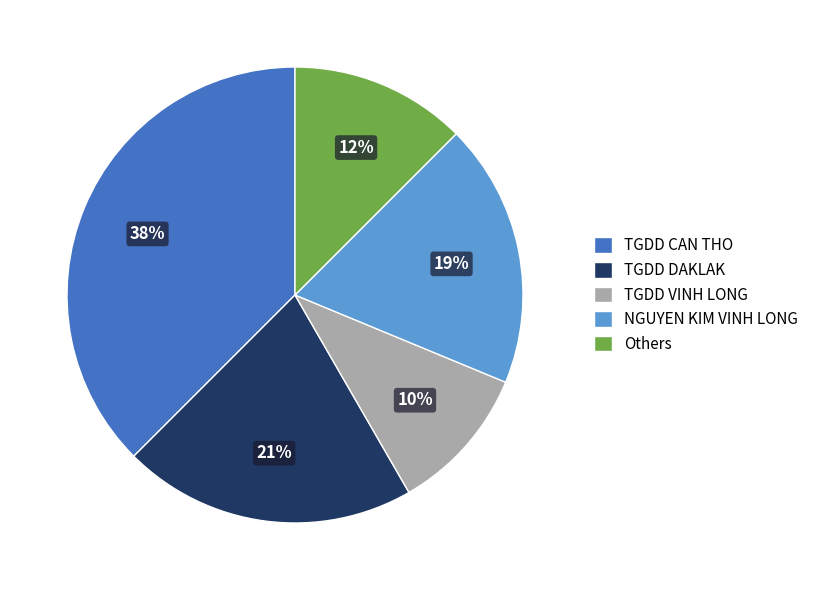

How many segments does this pie chart have?

5